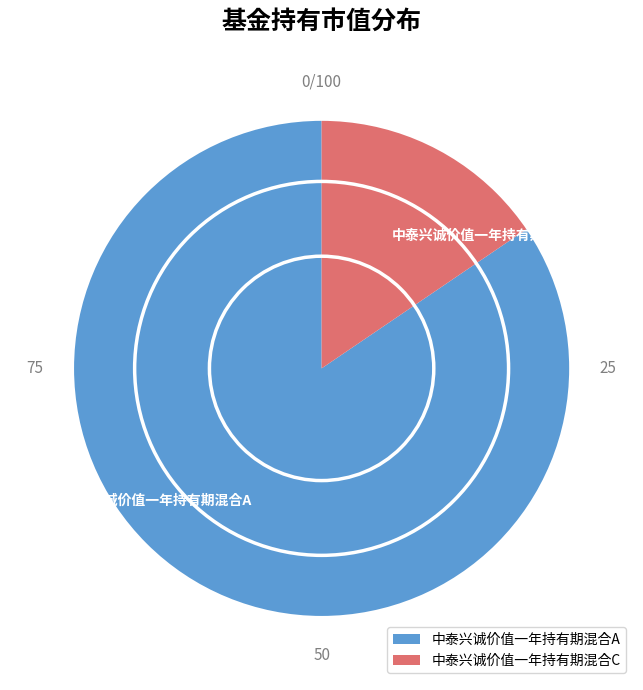

Which has a higher value, 中泰兴诚价值一年持有期混合A or 中泰兴诚价值一年持有期混合C?

中泰兴诚价值一年持有期混合A